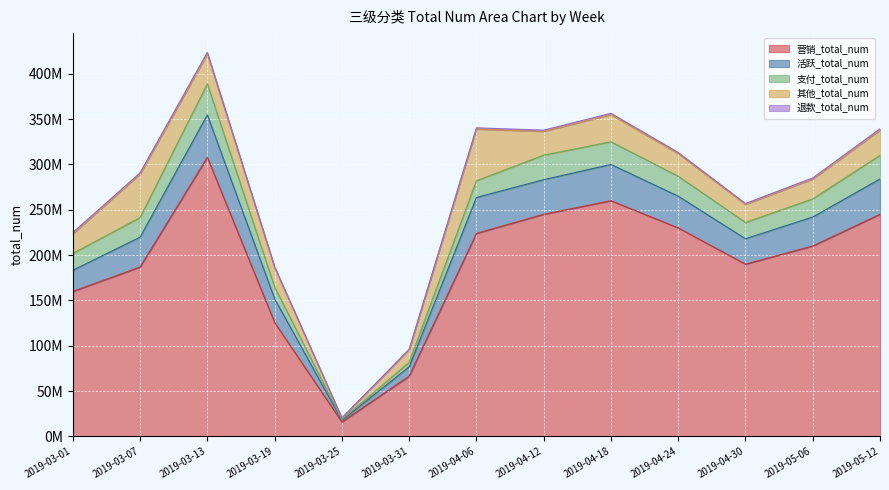

Is it true that 营销_total_num equals 245000000 at 2019-05-12?

True